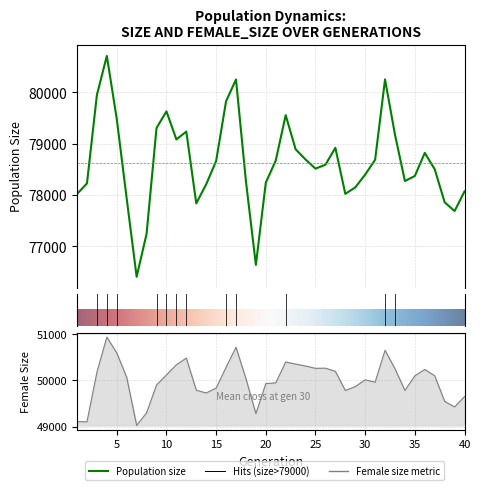

True or false: female_size and size cross at least once.

False